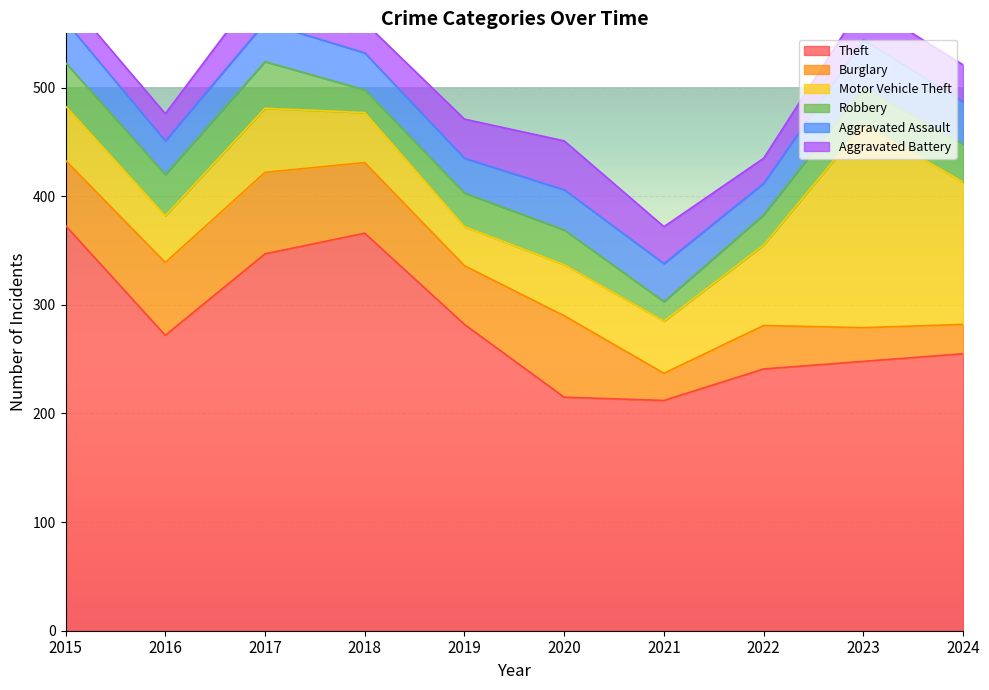

List the labels in order of Robbery value, largest first.

2017, 2015, 2016, 2024, 2023, 2020, 2019, 2022, 2018, 2021